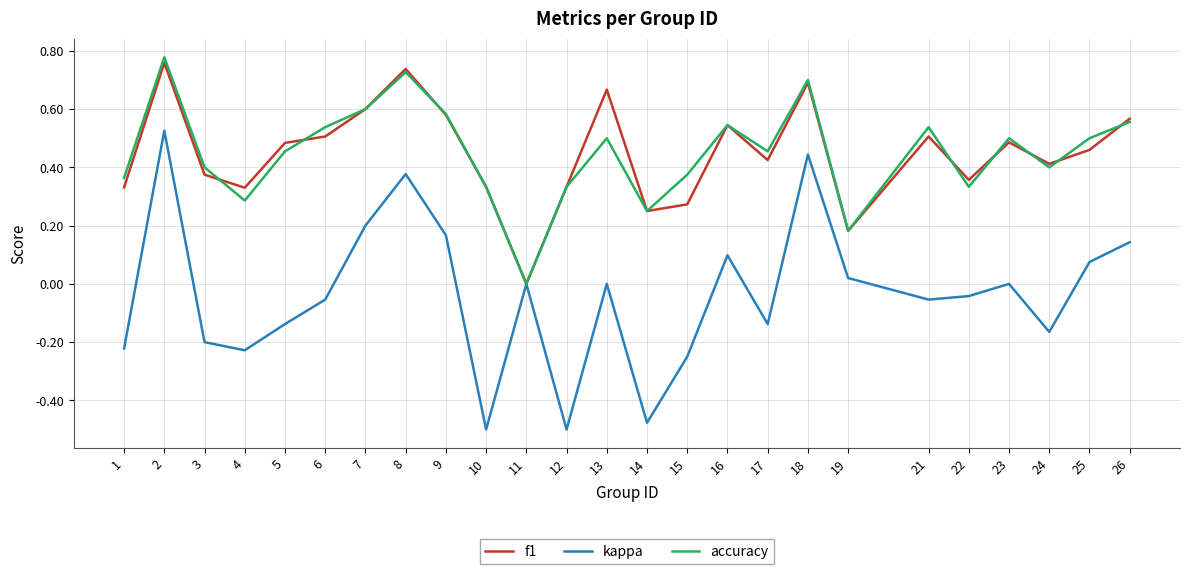

What is the total value across all series at 21?

1.0